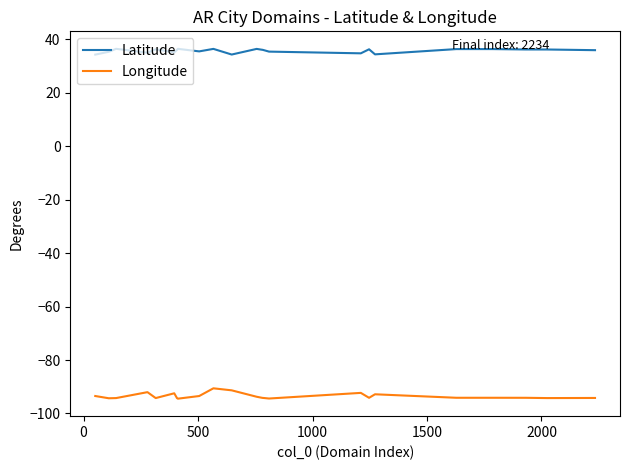

Rank the series by their average value, from highest to lowest.

Latitude, Longitude